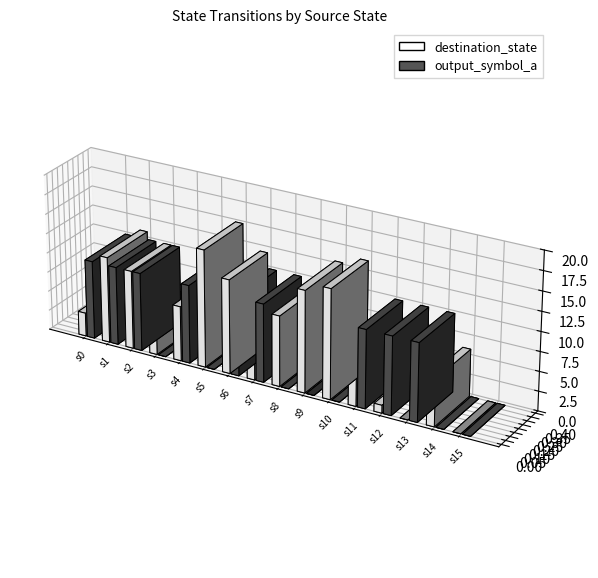

What are all the series names shown in the legend?

destination_state, output_symbol_a